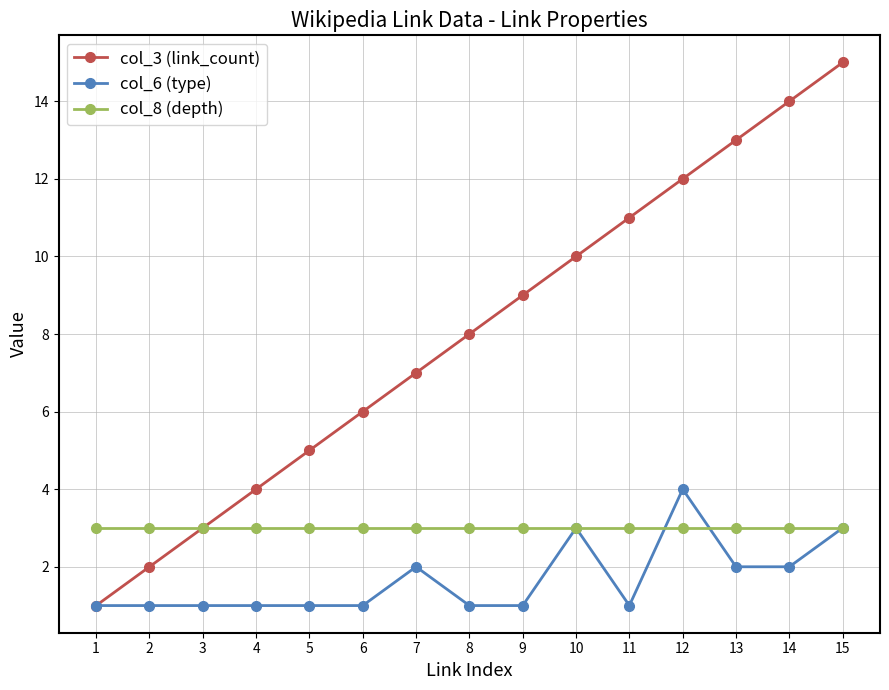

What is the maximum value for col_8 (depth)?

3